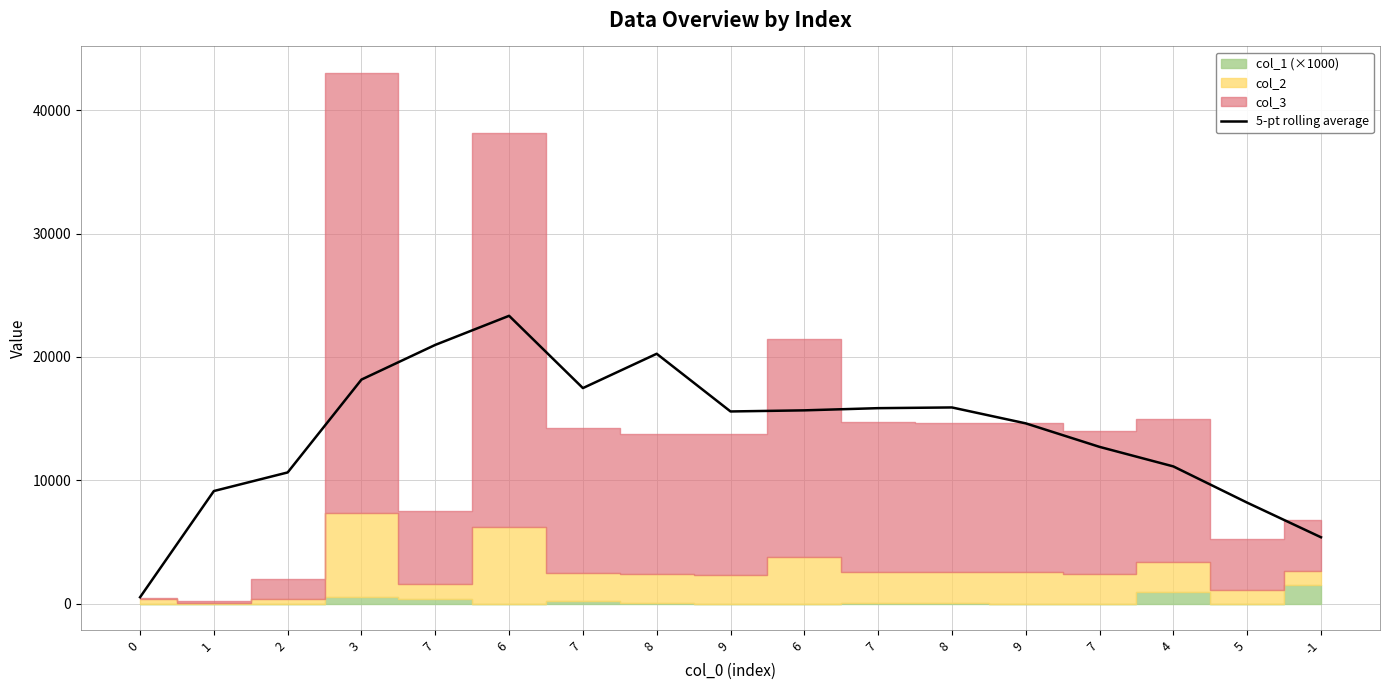

At which category does the data reach its first local valley?

7